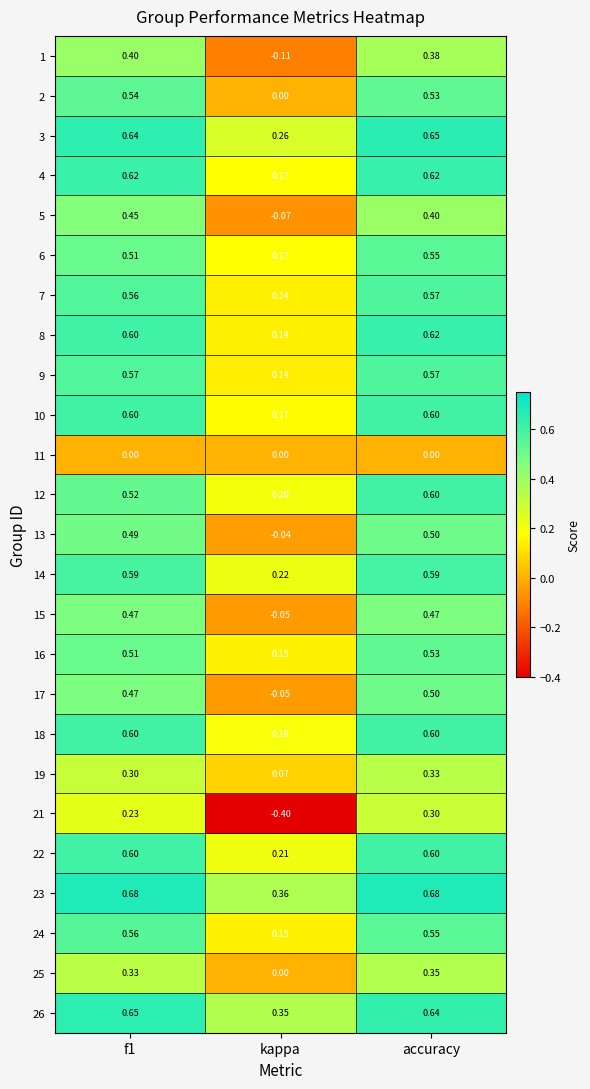

Which label corresponds to the smallest value in the chart?

kappa